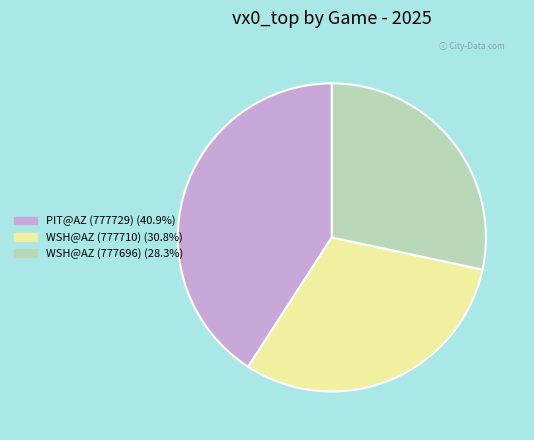

Rank the categories by value from lowest to highest.

WSH@AZ (777696), WSH@AZ (777710), PIT@AZ (777729)